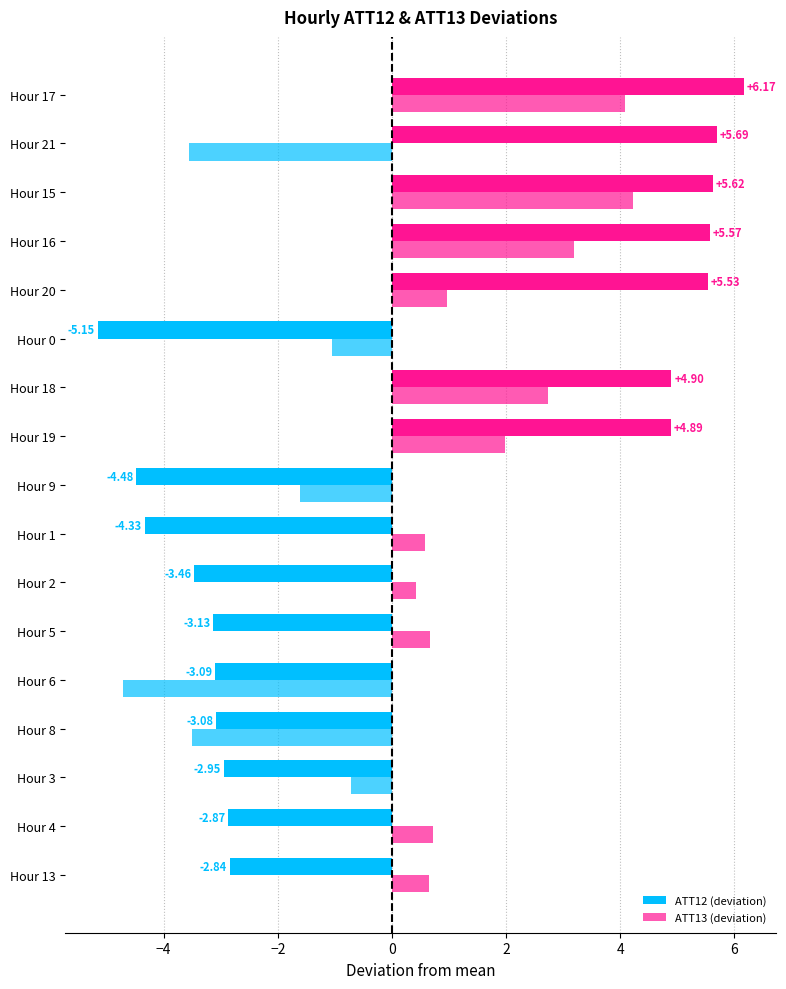

How many values in the ATT12 (deviation) series exceed -2?

7